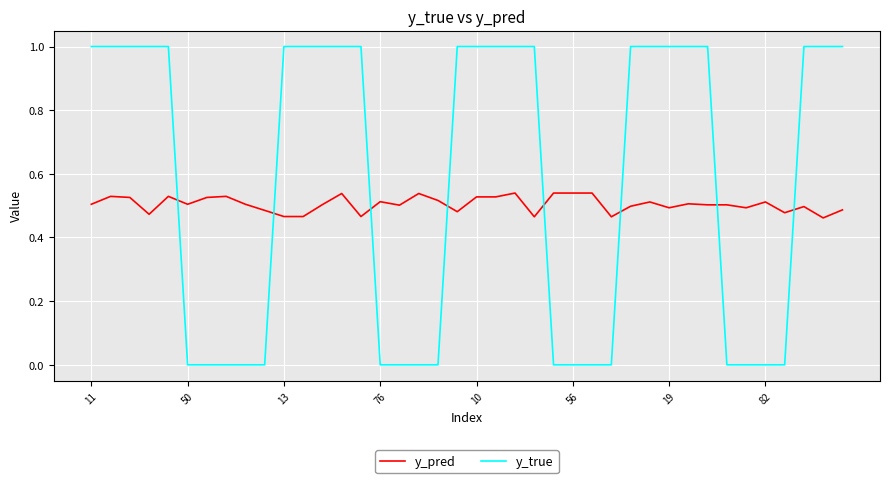

List the series in order of their peak value, highest first.

y_true, y_pred